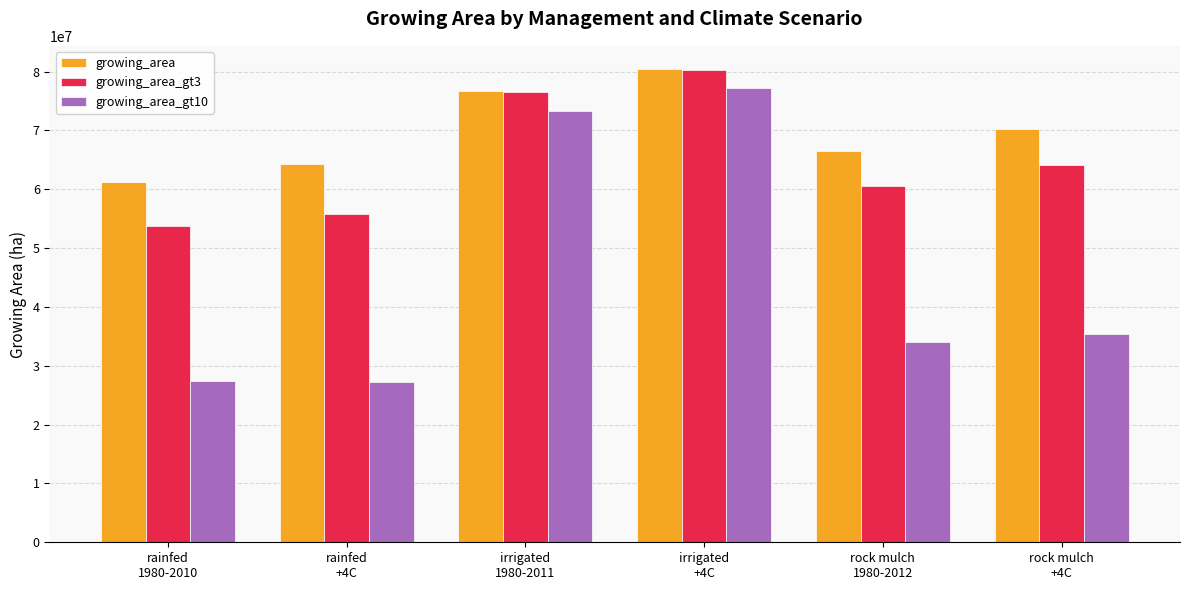

What is the difference between the highest and lowest values at rainfed
+4C?

36934877.6